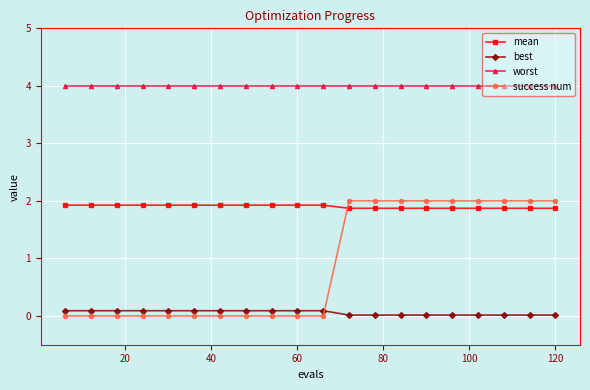

What is the value of the worst point at the 14th from the left?

4.0